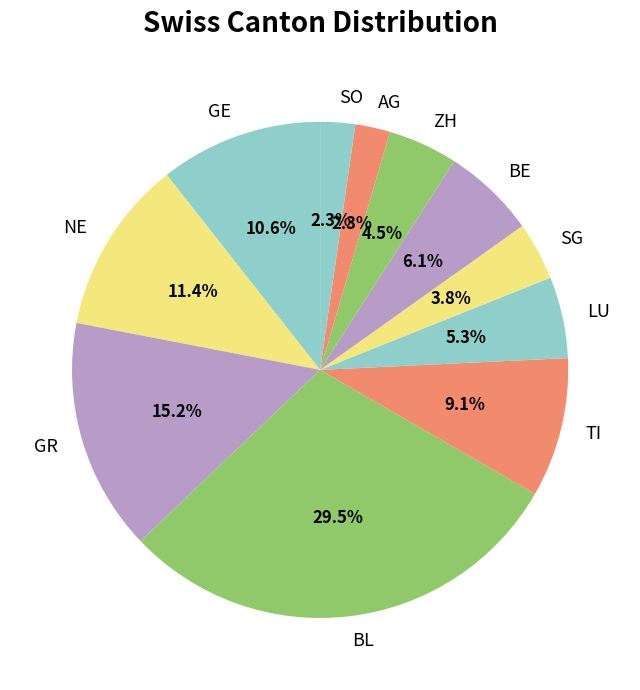

Does BL account for over 50% of the chart?

No